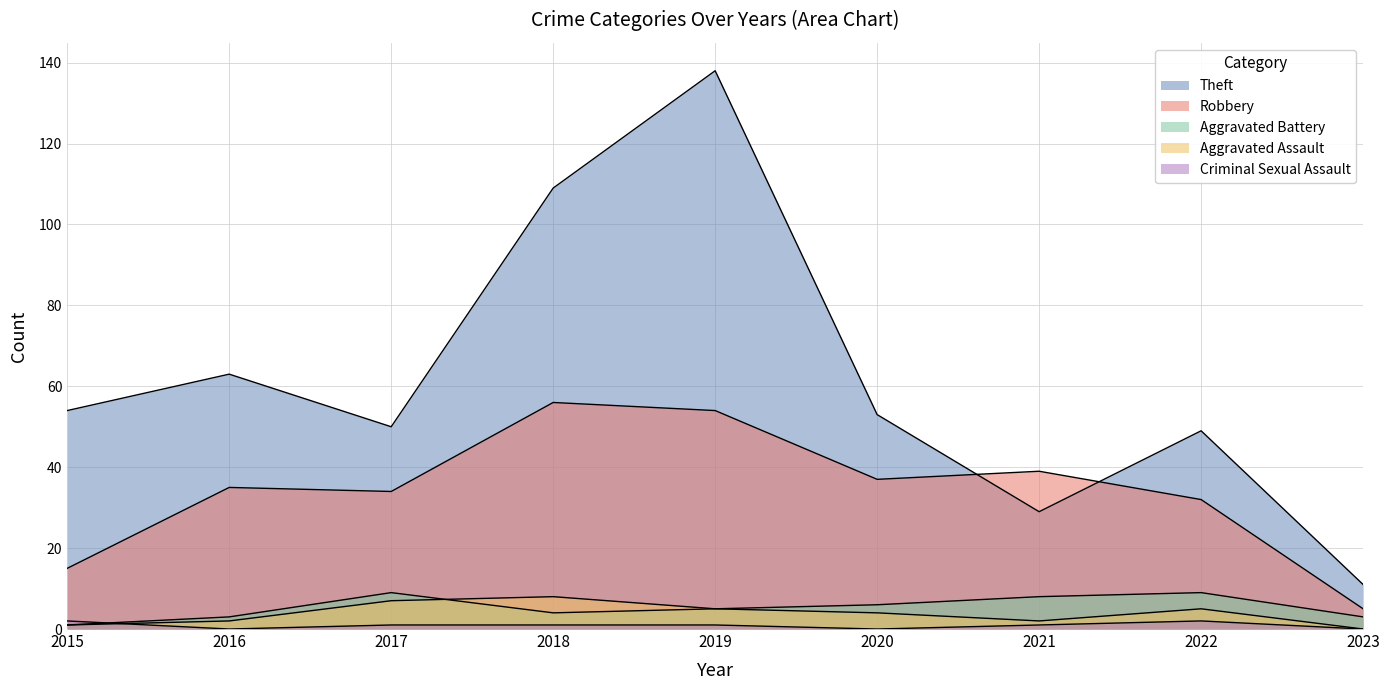

Does the chart display data point markers on the line(s)?

No